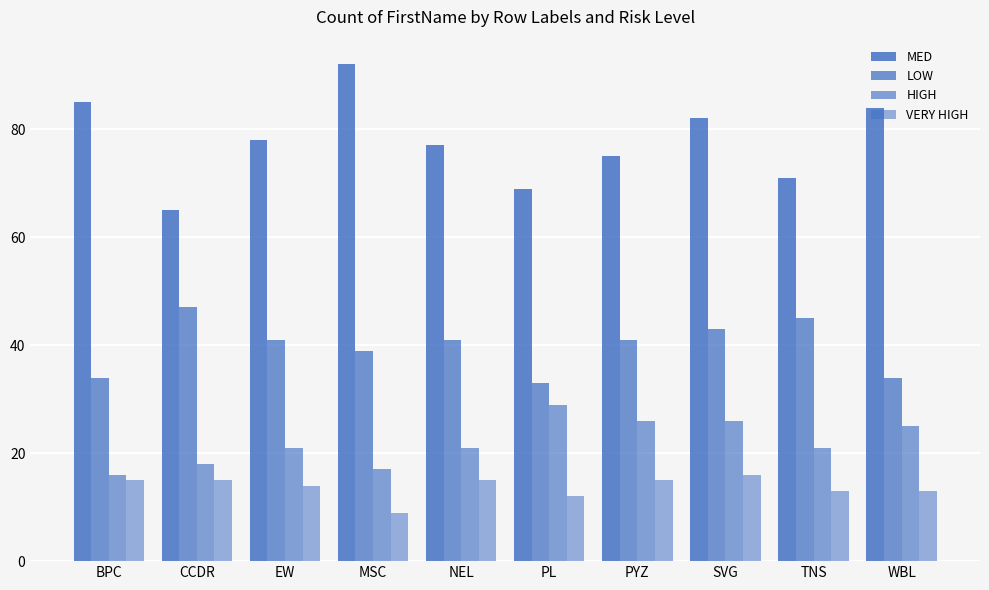

Are the bars grouped side by side (vs. stacked)?

Yes